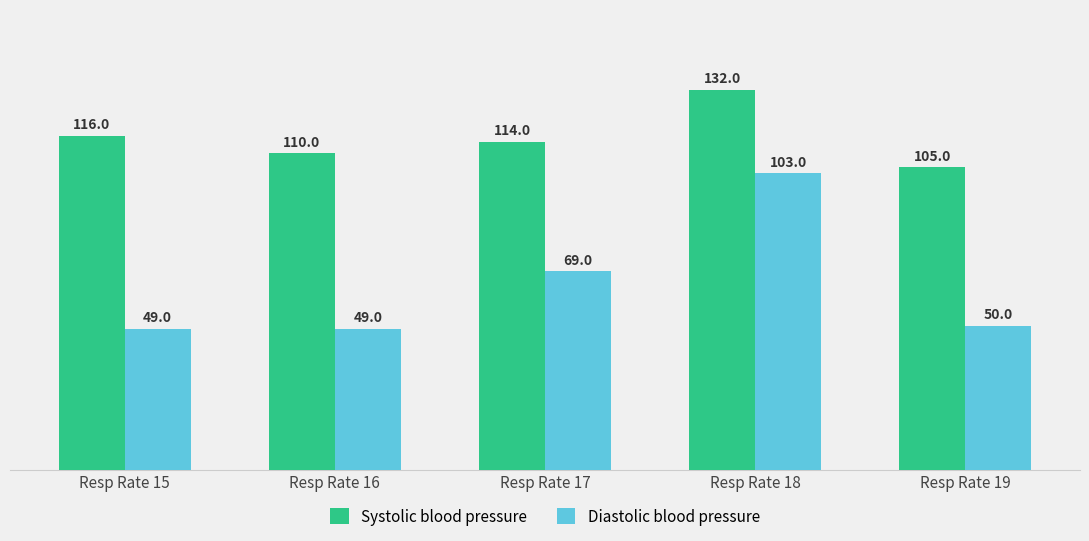

At which label does Systolic blood pressure reach its peak?

Resp Rate 18